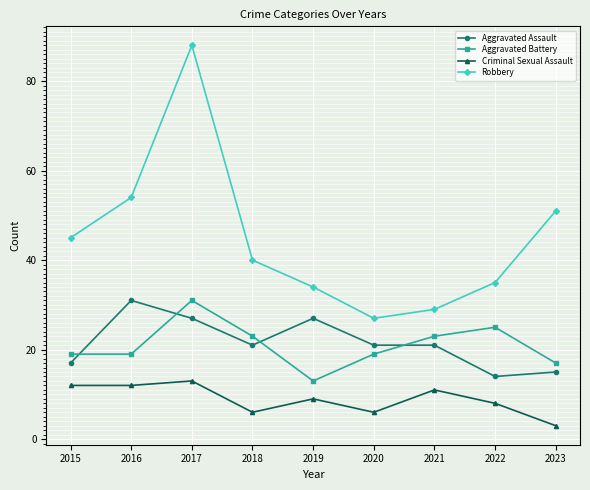

Reading left to right, what are all the values shown in this chart?

Aggravated Assault: 2015=17	2016=31	2017=27	2018=21	2019=27	2020=21	2021=21	2022=14	2023=15
Aggravated Battery: 2015=19	2016=19	2017=31	2018=23	2019=13	2020=19	2021=23	2022=25	2023=17
Criminal Sexual Assault: 2015=12	2016=12	2017=13	2018=6	2019=9	2020=6	2021=11	2022=8	2023=3
Robbery: 2015=45	2016=54	2017=88	2018=40	2019=34	2020=27	2021=29	2022=35	2023=51